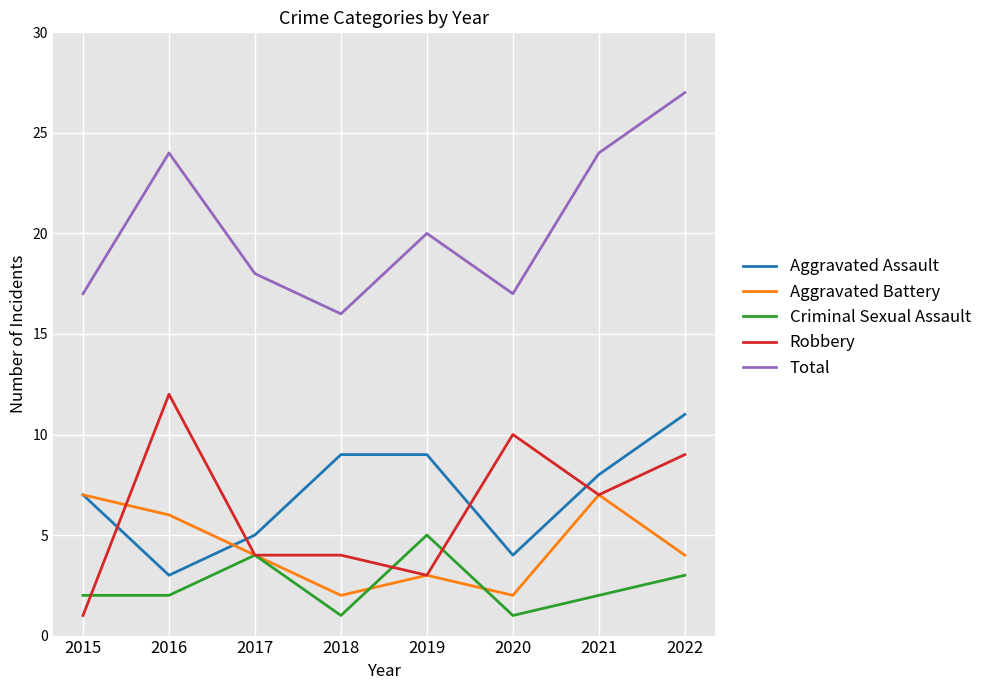

True or false: Aggravated Assault has a value of 9 at 2019.

True